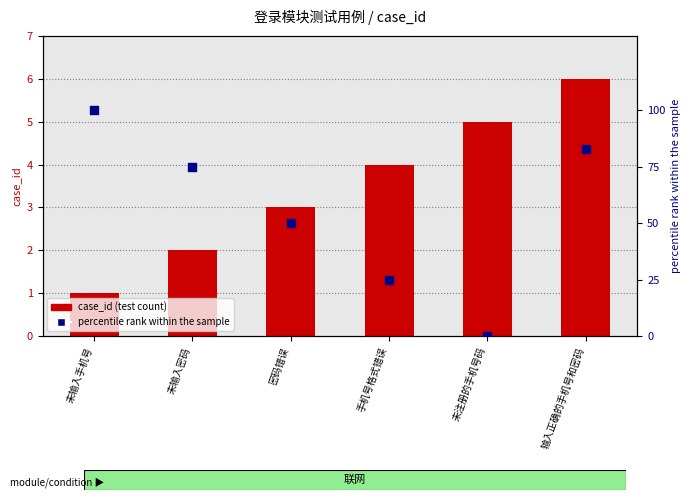

At which category is the sum across all series the highest?

未输入手机号